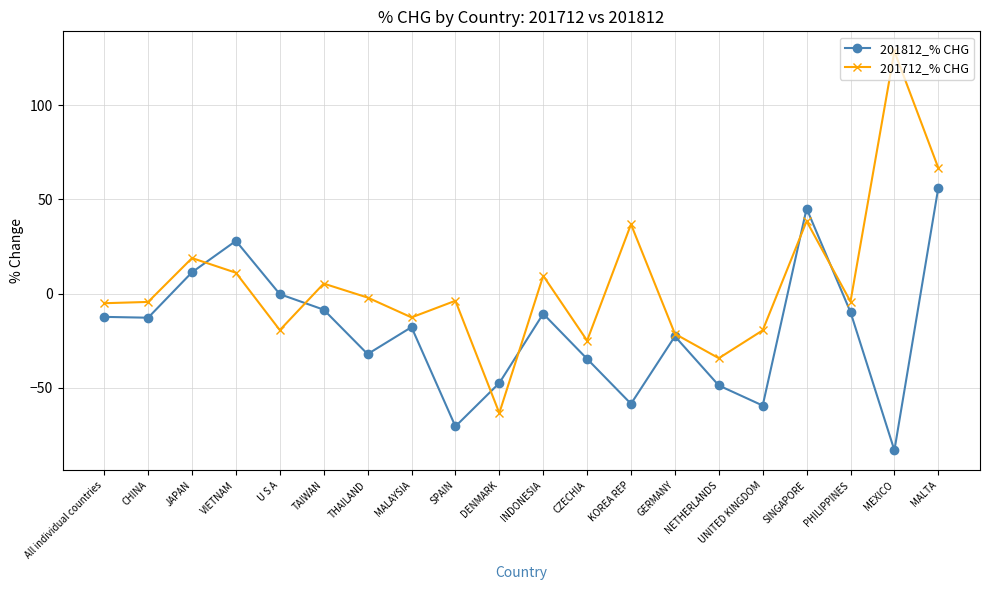

Which series has the widest spread of values?

201712_% CHG